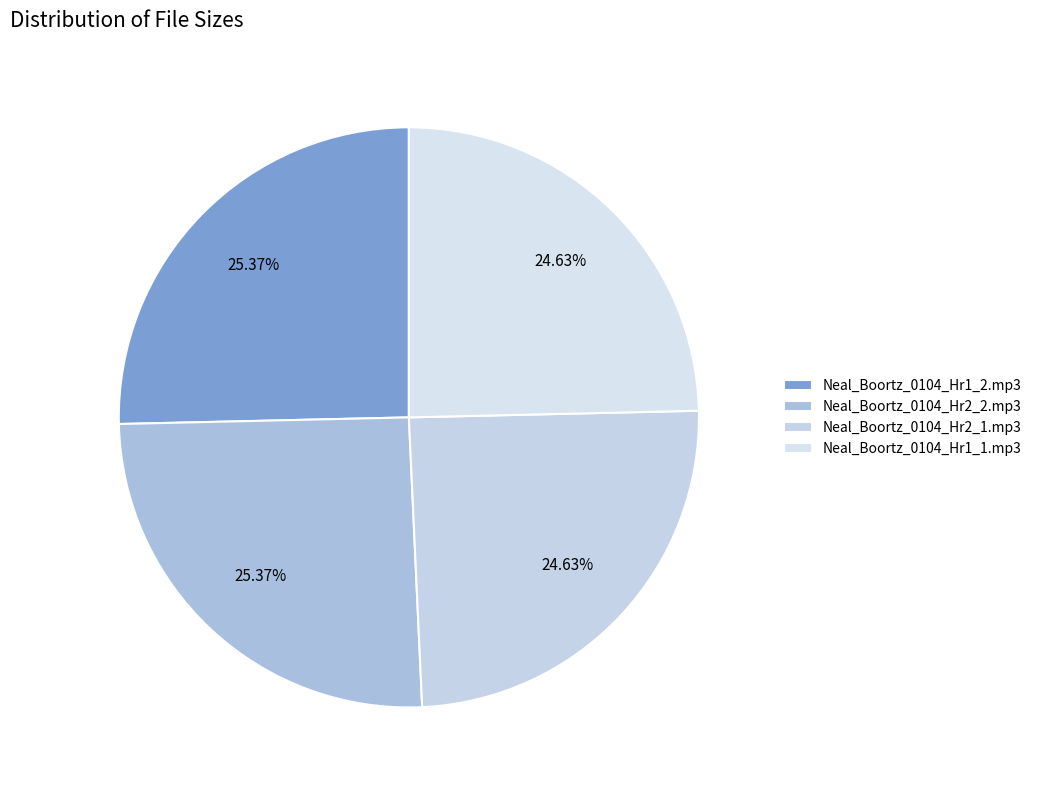

True or false: Neal_Boortz_0104_Hr1_2.mp3 accounts for 17% of the total.

False